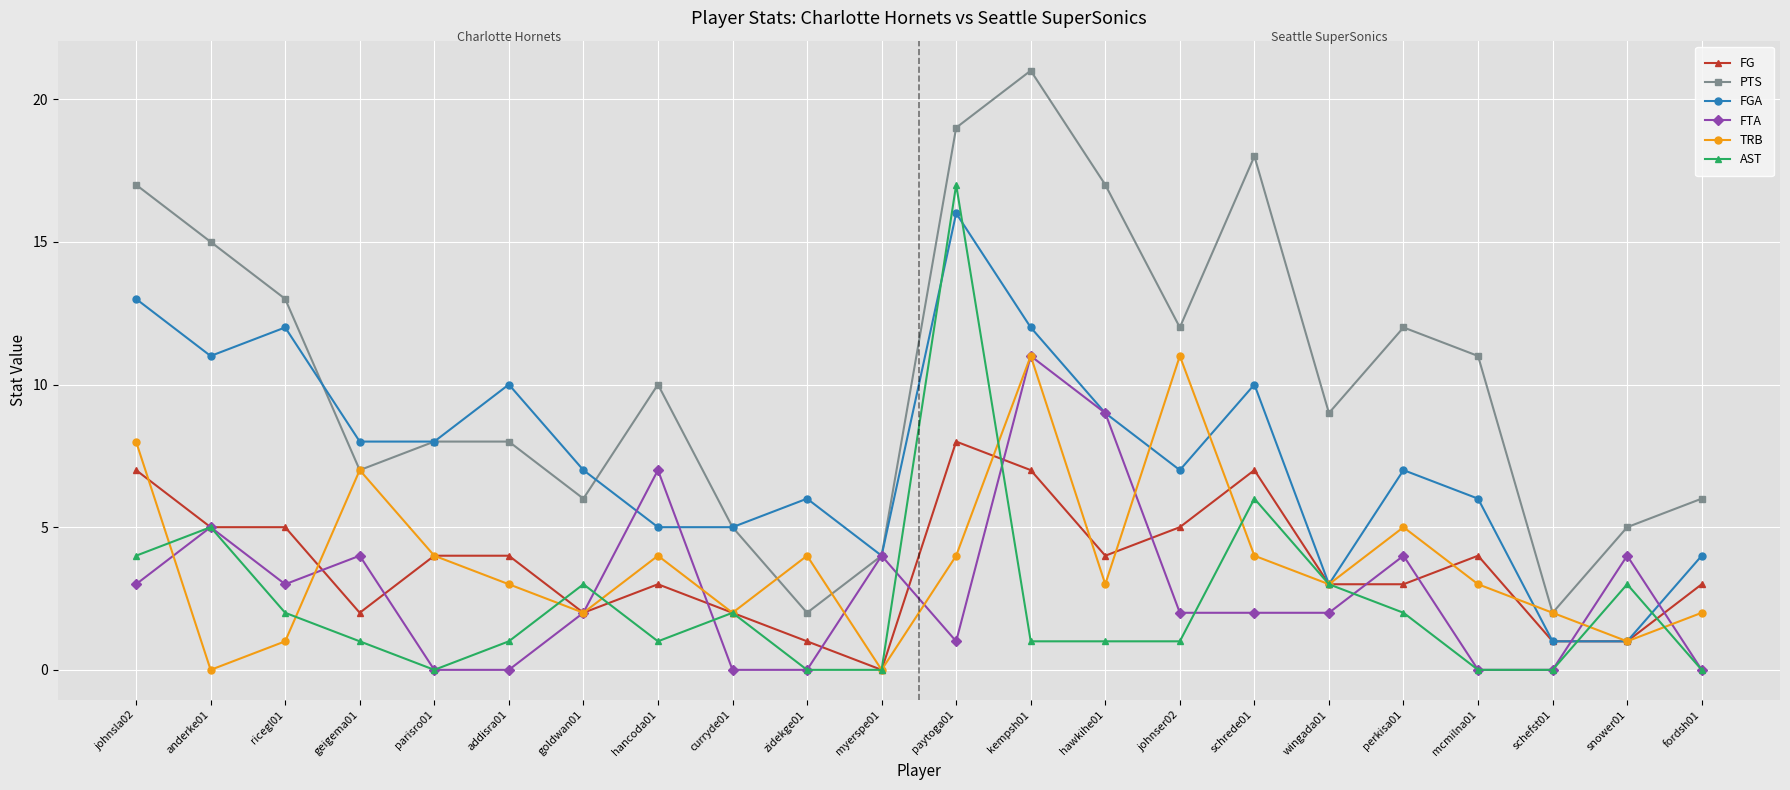

True or false: PTS and FGA cross at least once.

True